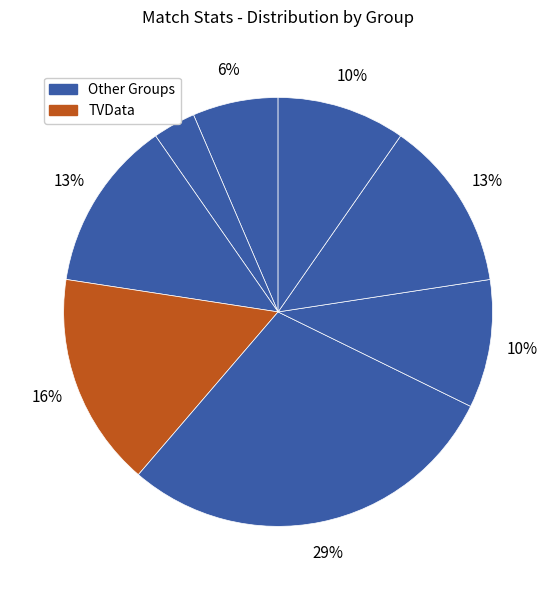

Count the number of slices in the pie.

8